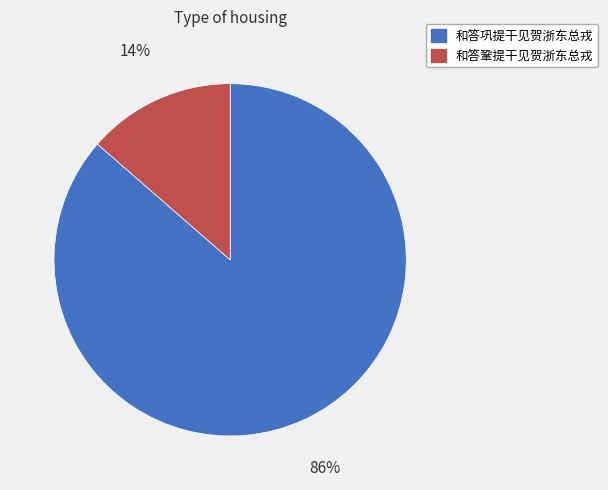

The 和答巩提干见贺浙东总戎 slice represents 86% of the pie. True or false?

True